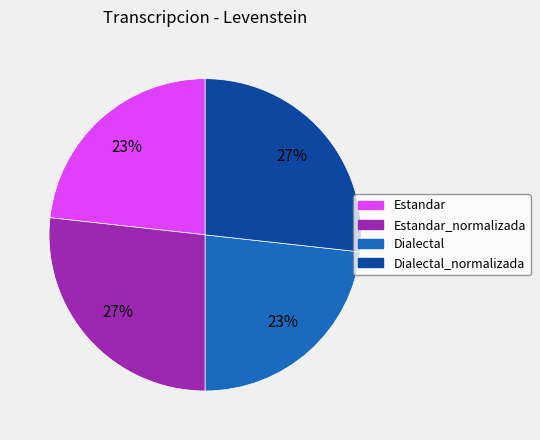

Does any single category account for the majority?

No